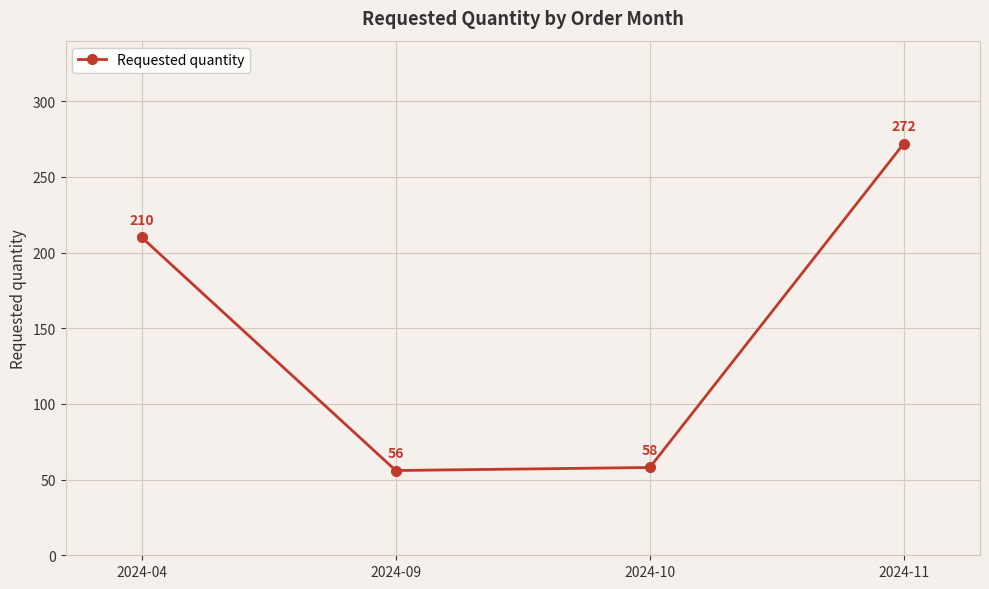

What is the ratio of the value at 2024-10 to the value at 2024-09?

1.0